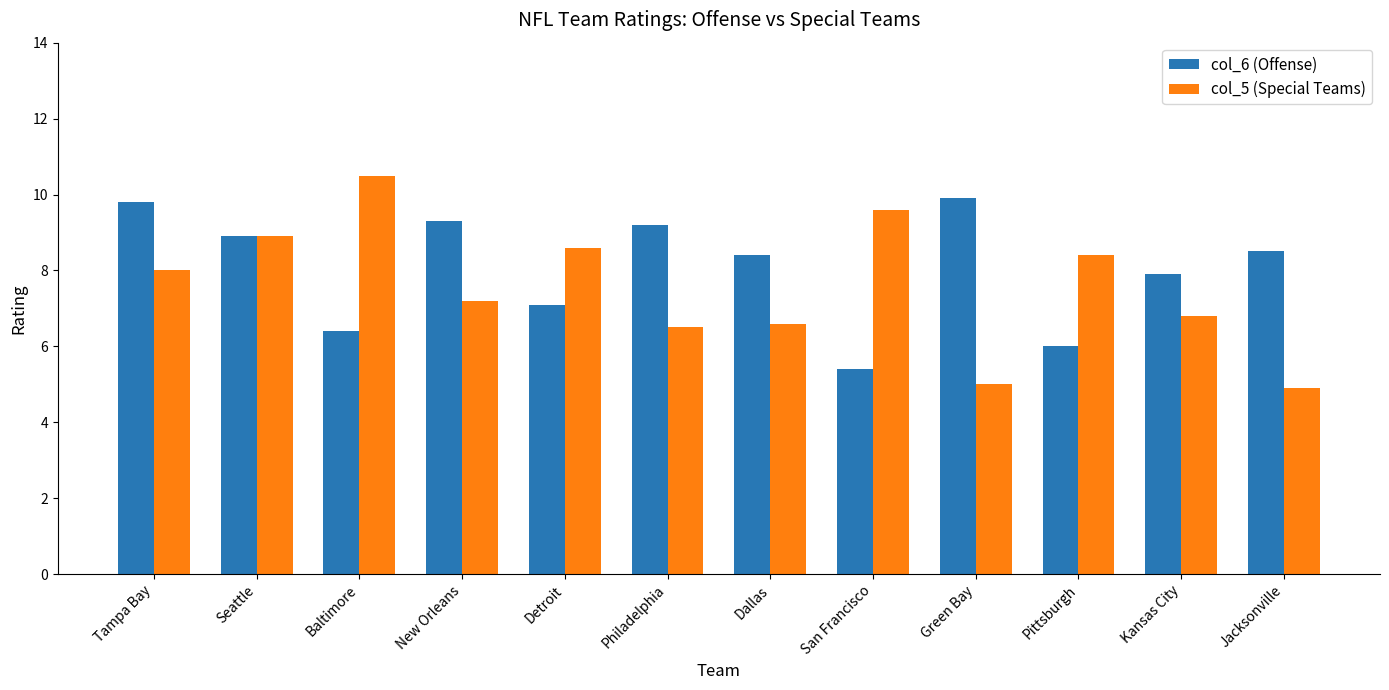

Which series has the largest total across all categories?

col_6 (Offense)